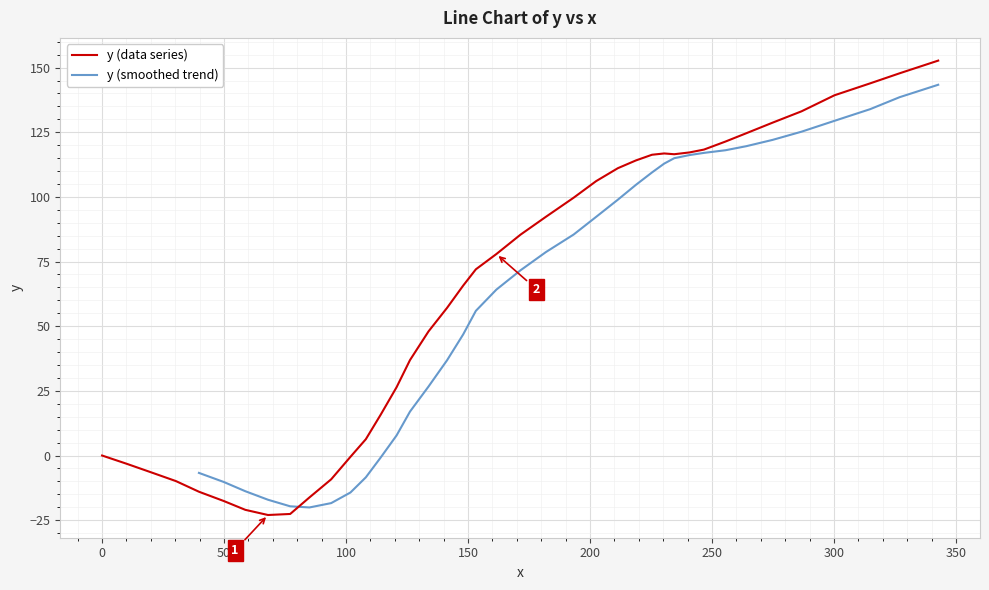

What is the value of the 20th point from the left?

72.0